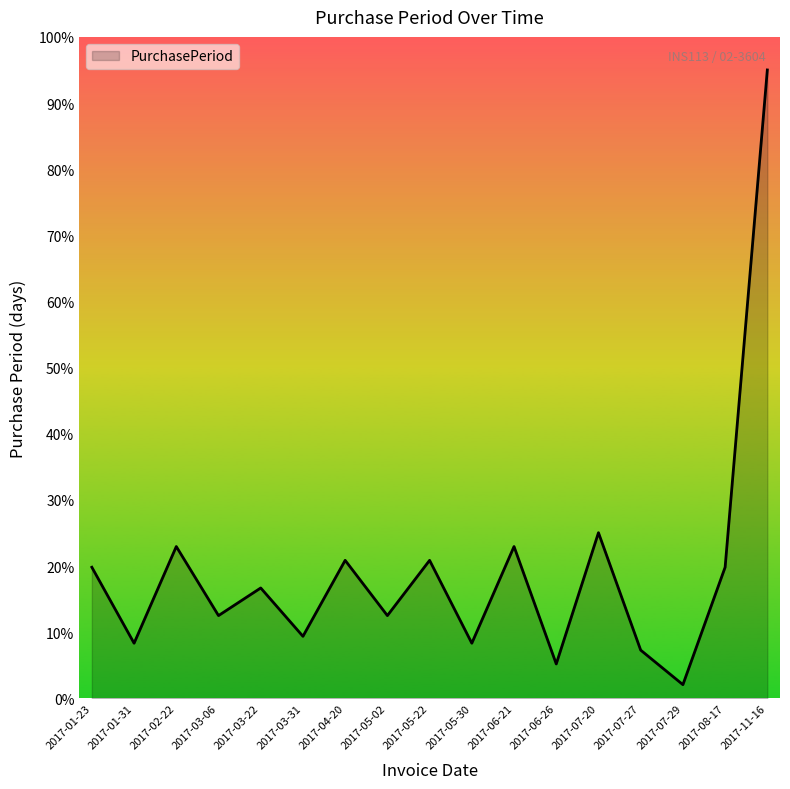

What is the smallest value displayed?

2.1